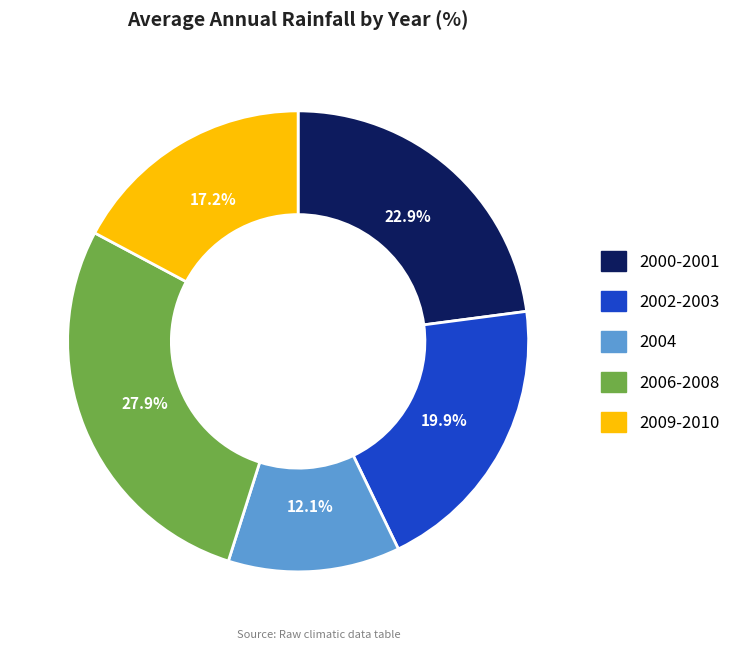

Does any single category account for the majority?

No